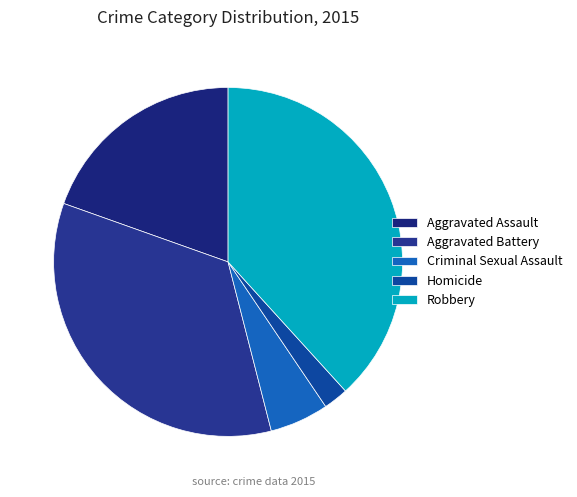

How many slices are in this pie chart?

5